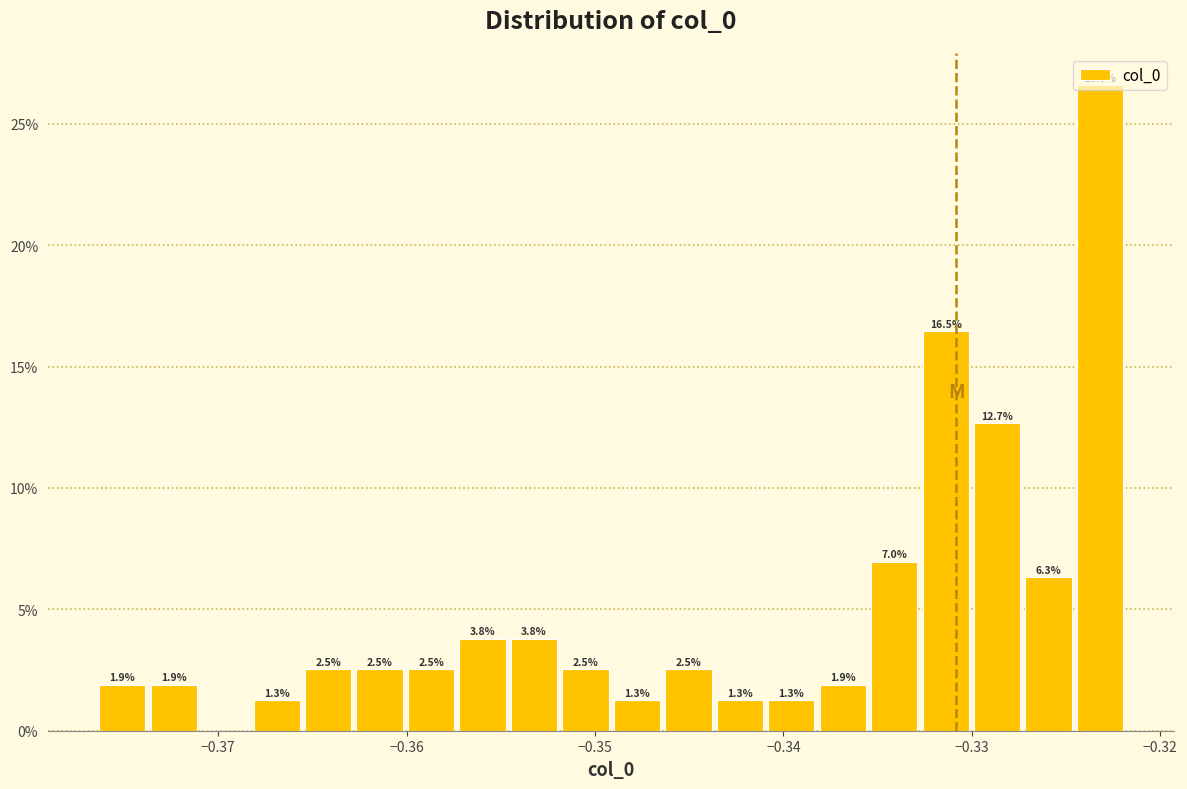

Read against the x-axis, roughly where is the centre of the tallest bar?

-0.323